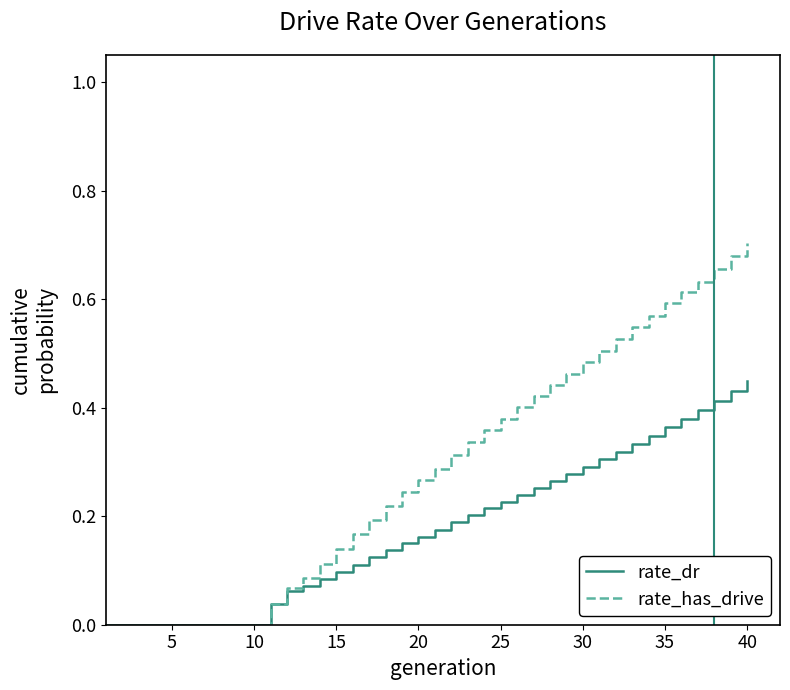

List the series in order of their overall mean, highest first.

rate_has_drive, rate_dr